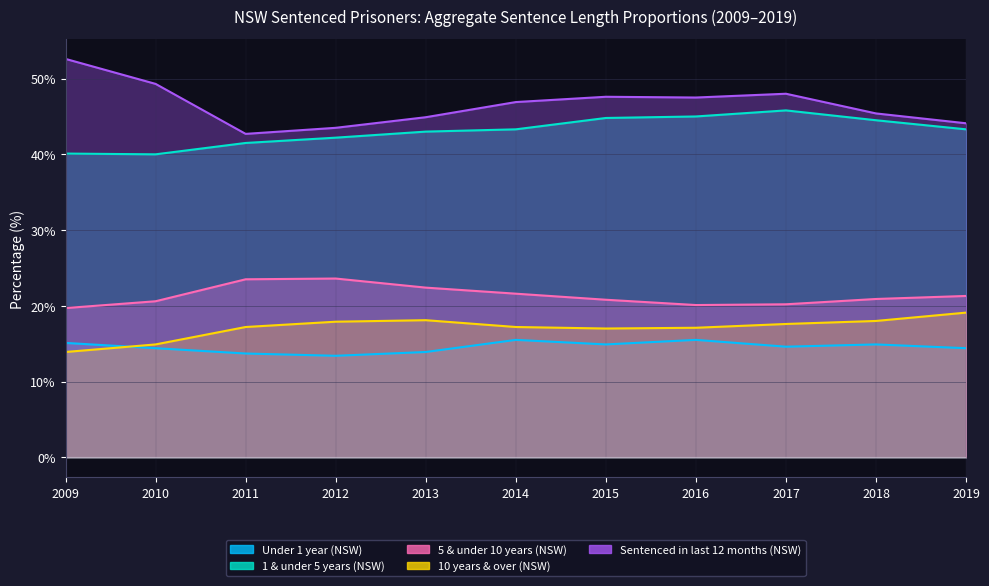

Where is Under 1 year (NSW) nearest to the value 14?

2013